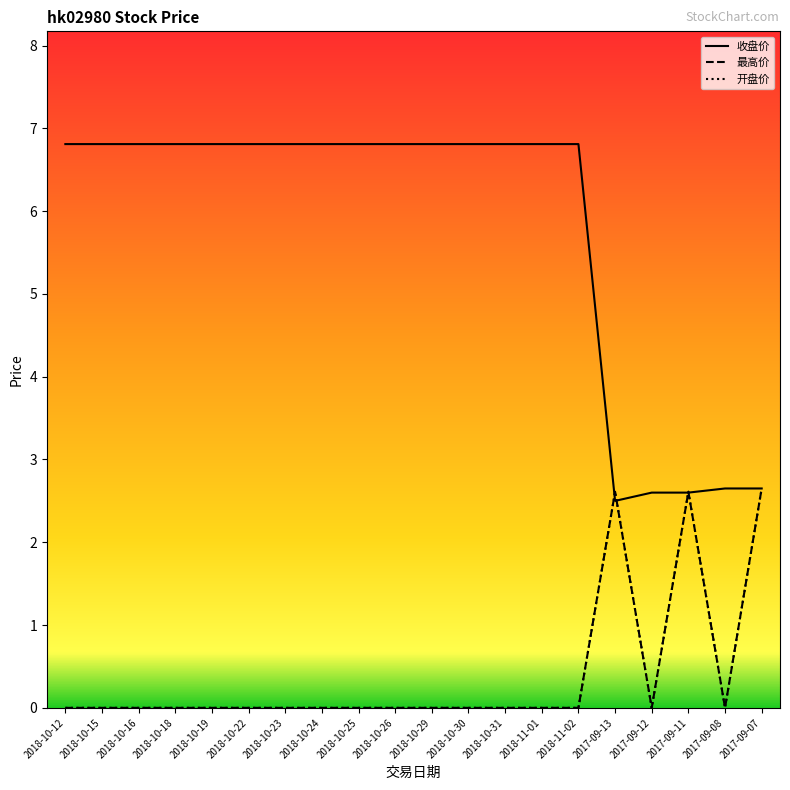

List the series in order of their peak value, highest first.

收盘价, 最高价, 开盘价